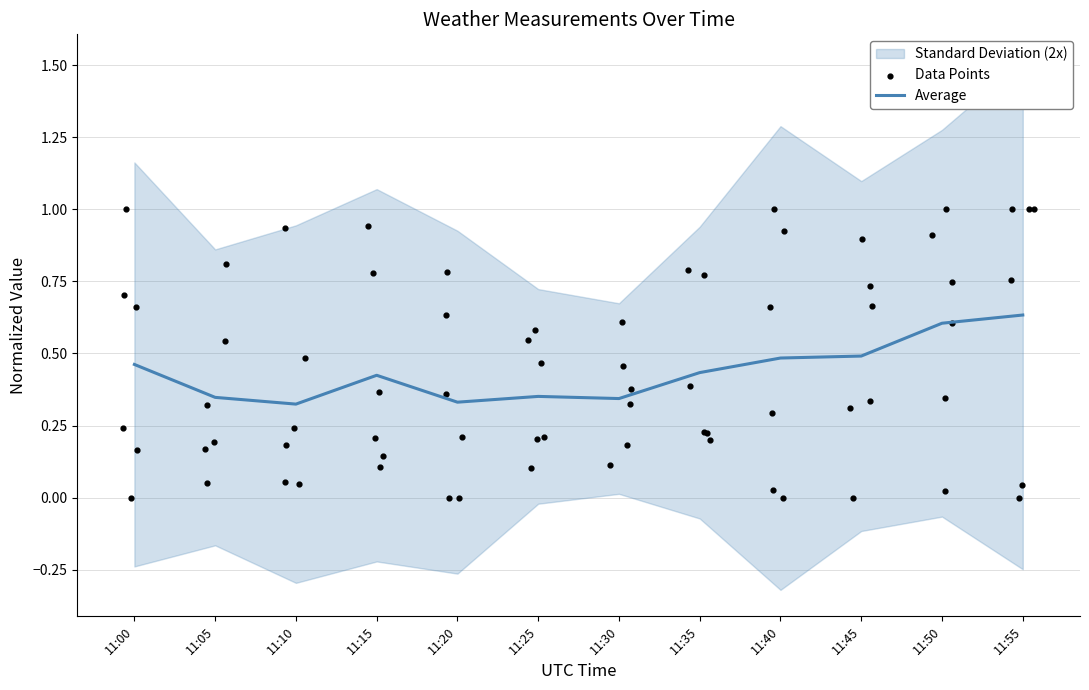

Which series has the largest total across all categories?

Data Points